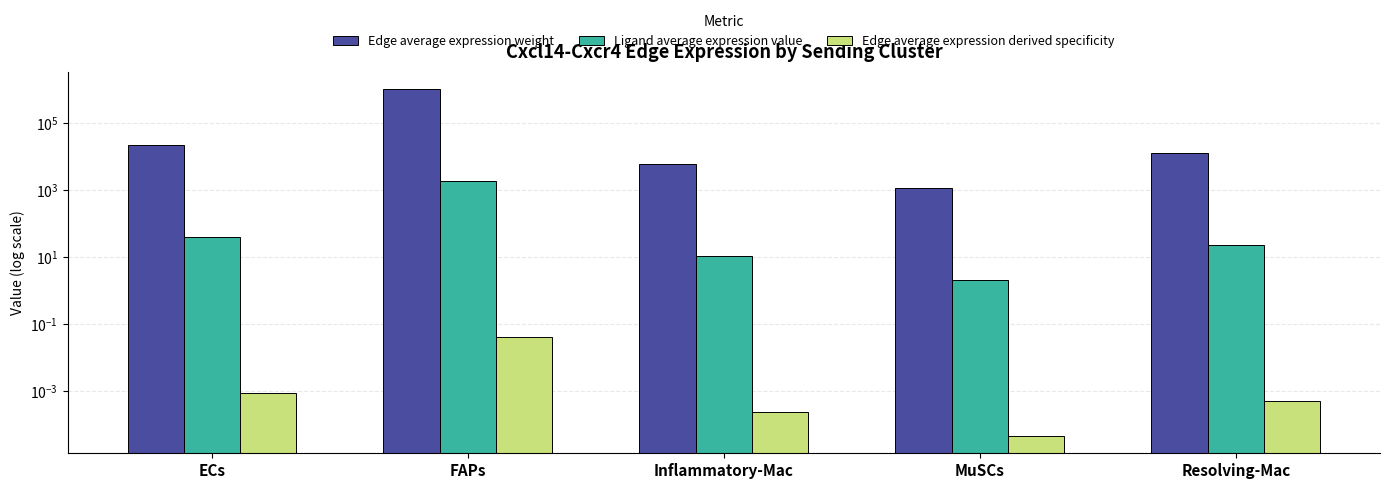

Between Resolving-Mac and MuSCs, which is larger?

Resolving-Mac